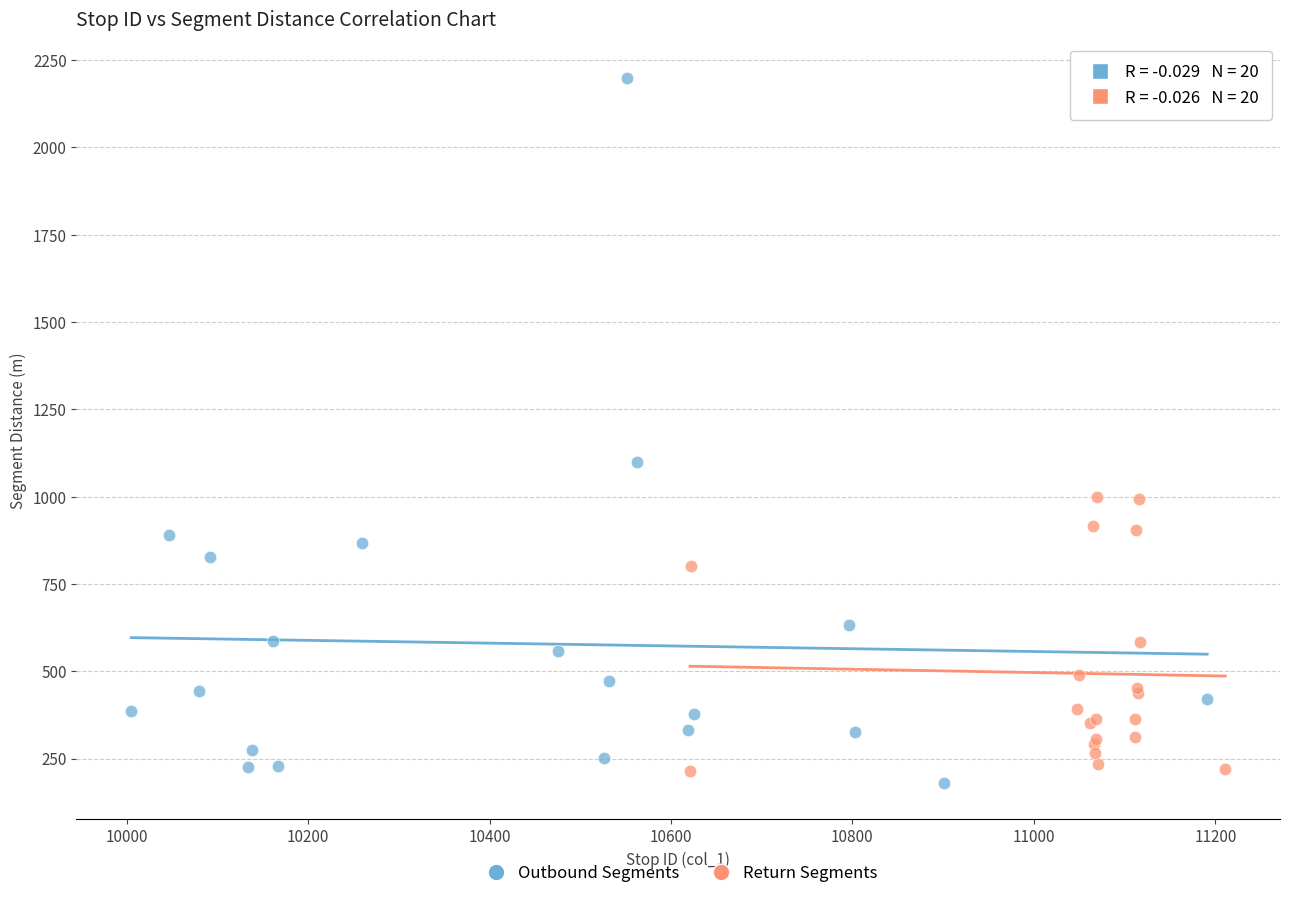

Which series has the largest Y range (max minus min)?

Outbound Segments